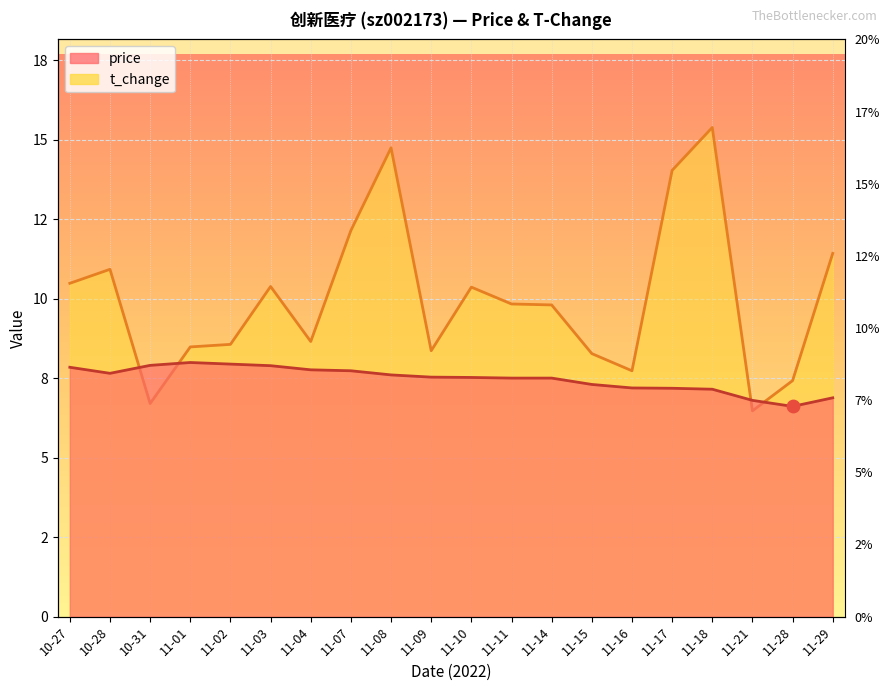

What is the total value across all series at 11-03?

18.3